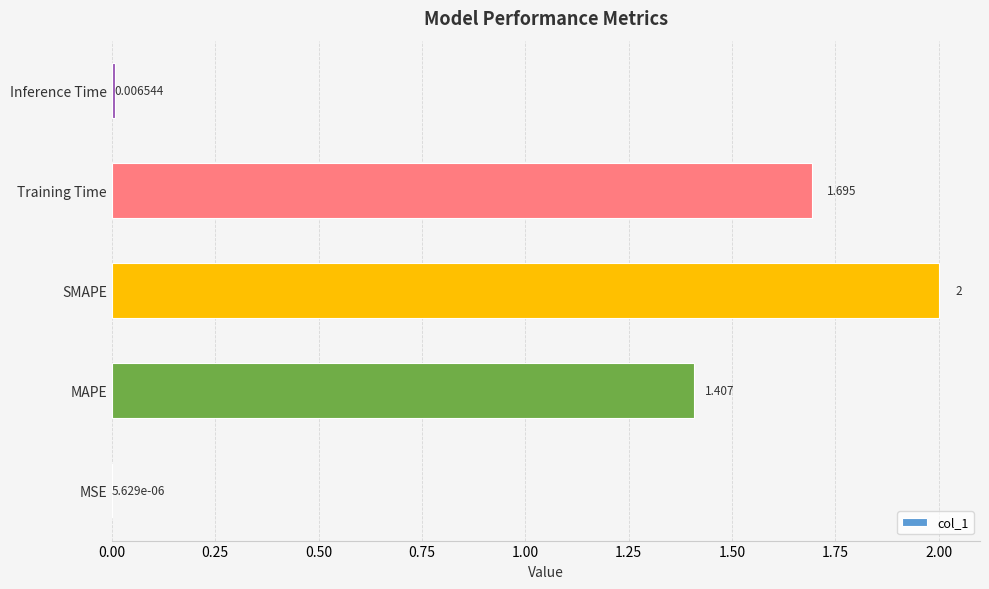

At which label is the value closest to 1?

MAPE